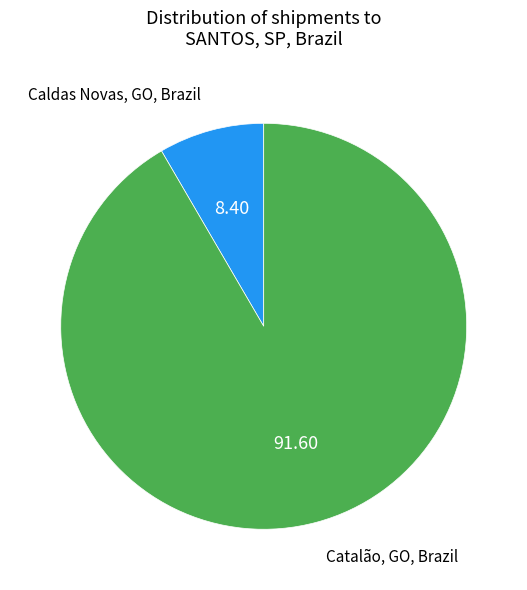

Which category has the biggest portion of the pie?

Catalão, GO, Brazil